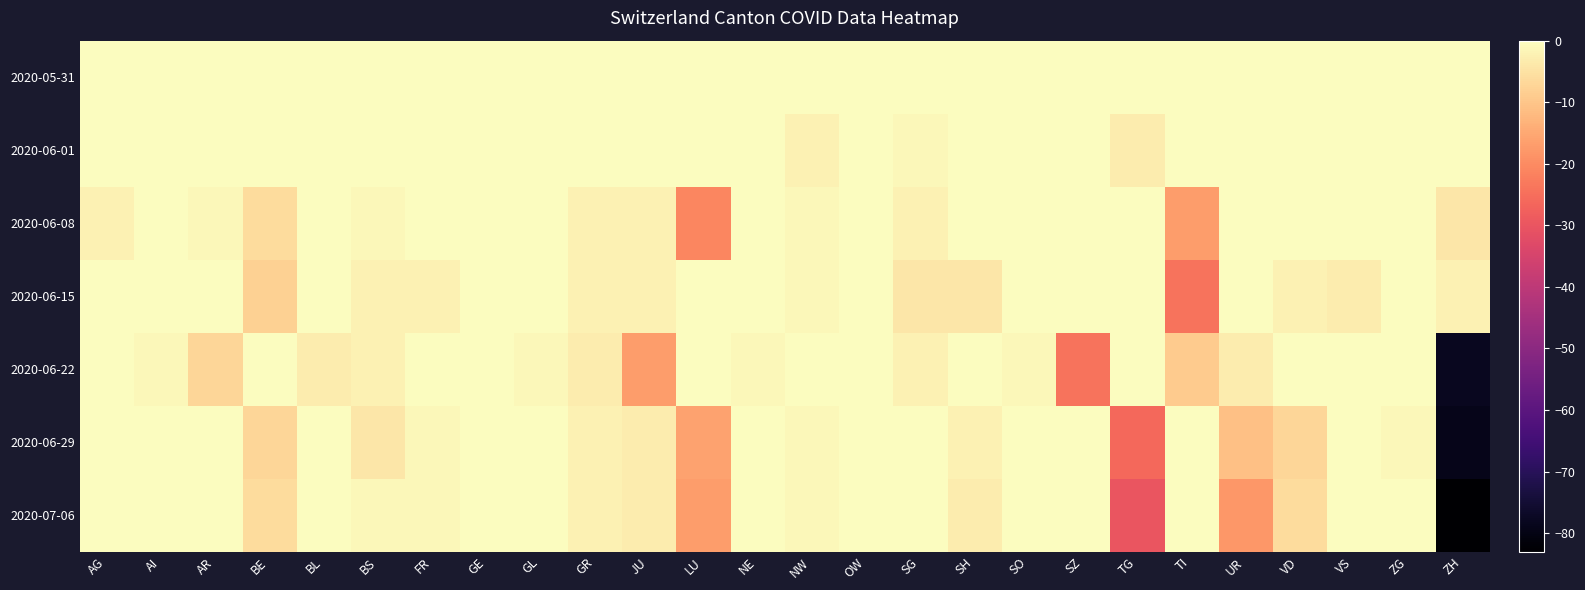

At LU, list the series in order from smallest to largest.

2020-06-08, 2020-07-06, 2020-06-29, 2020-05-31, 2020-06-01, 2020-06-15, 2020-06-22